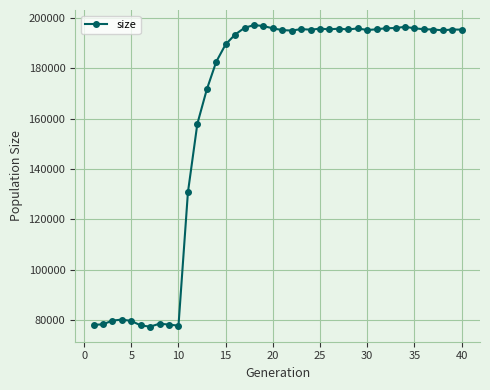

What is the greatest value displayed?

197102